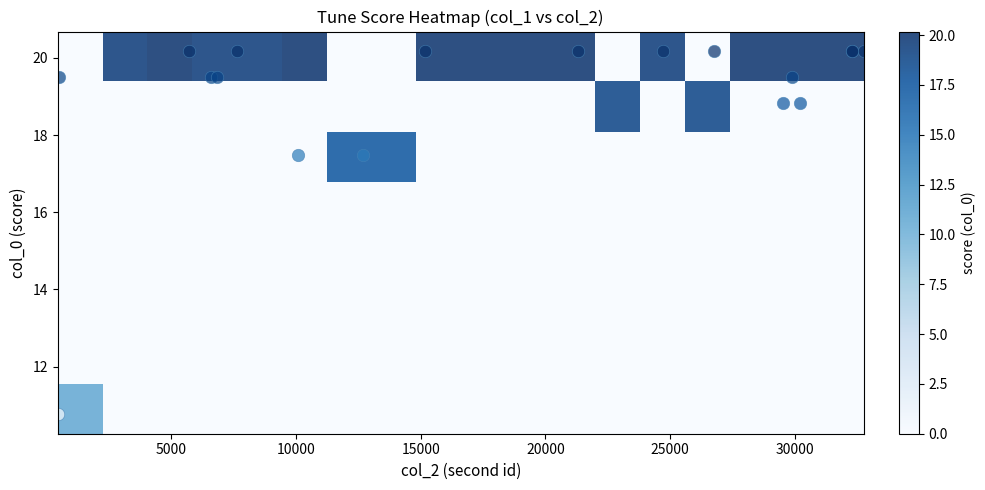

At how many categories does at least one series exceed 19?

13